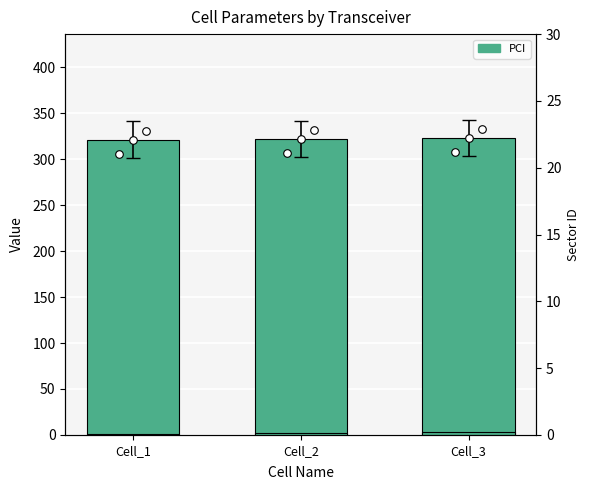

Which series has the widest spread of Y values?

PCI